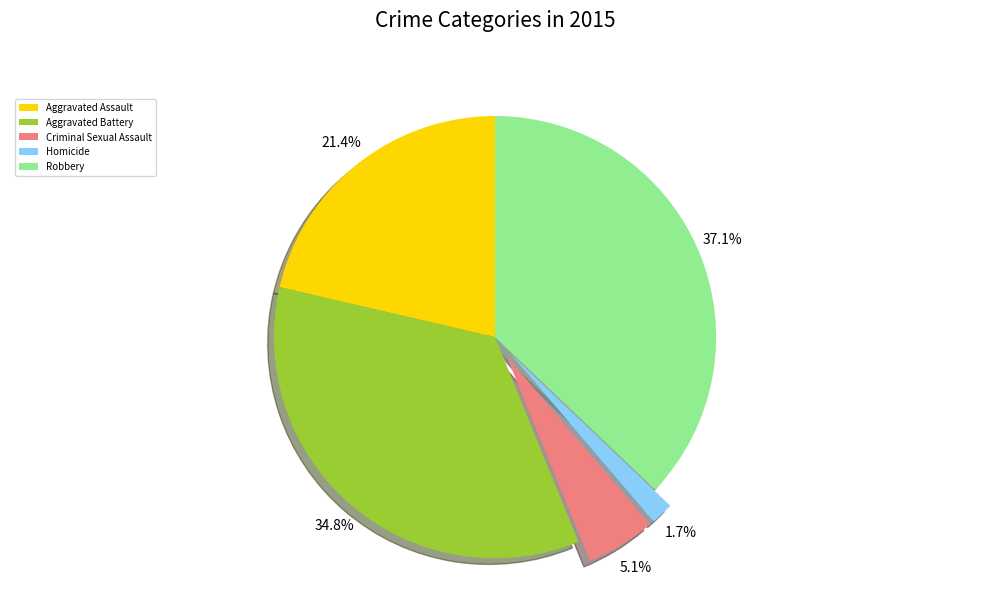

What is the ratio of the value at Aggravated Assault to the value at Criminal Sexual Assault?

4.2